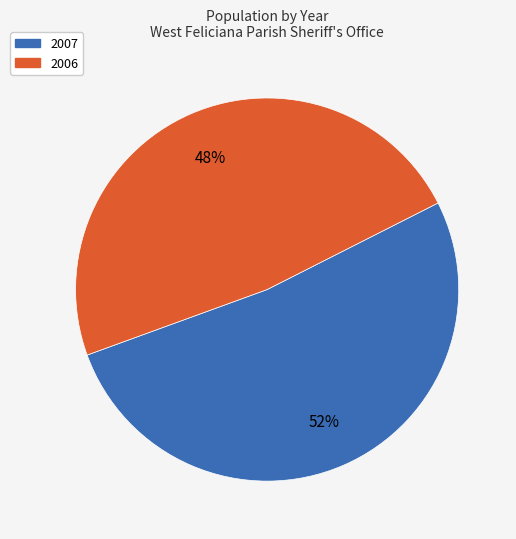

What is the ratio of the value at 2006 to the value at 2007?

0.9